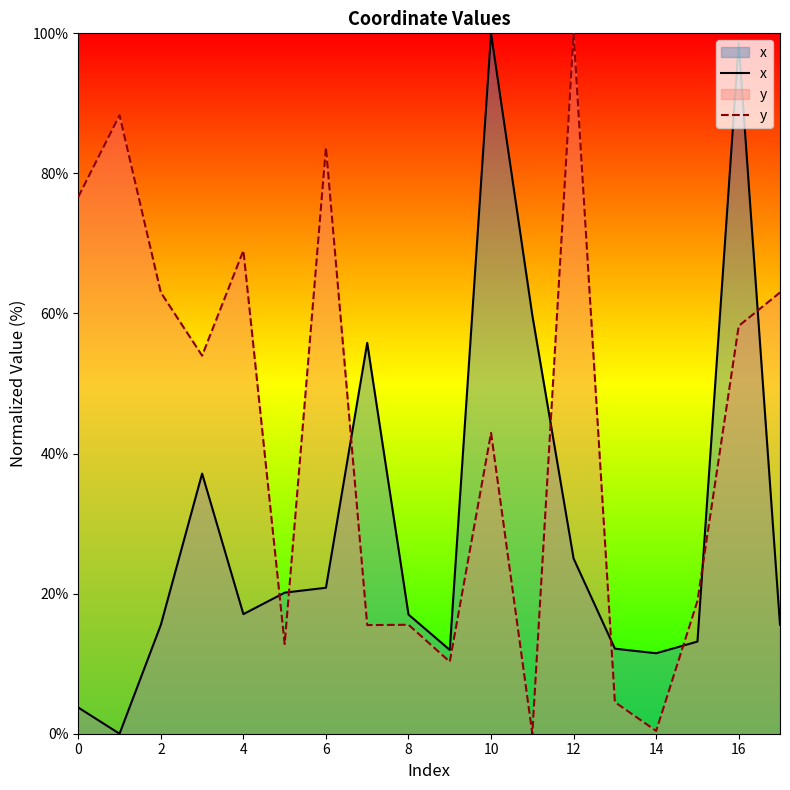

Rank the series by their average value, from highest to lowest.

y, x